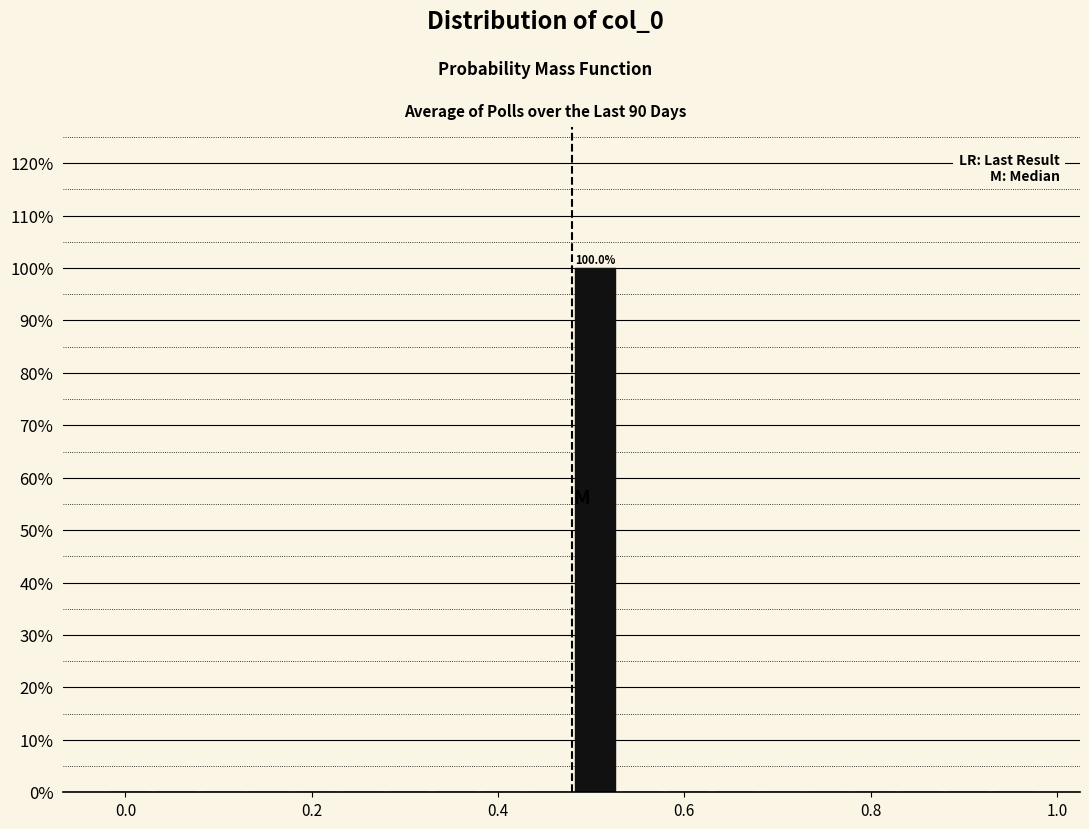

Around what value on the x-axis is the tallest bar? Give the approximate position of its centre, as read against the axis.

0.50